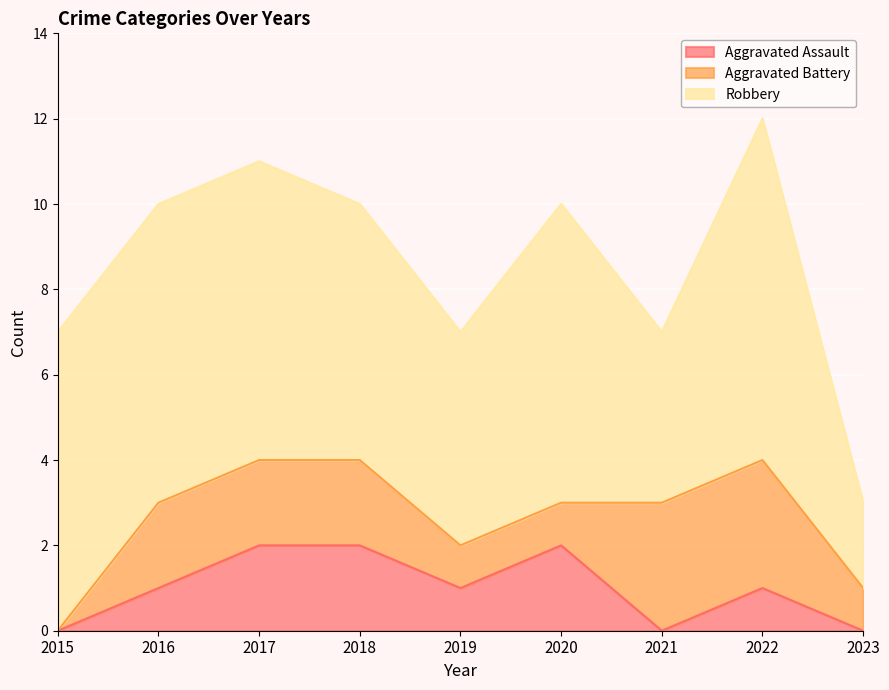

Is it true that Aggravated Assault equals 3 at 2018?

False